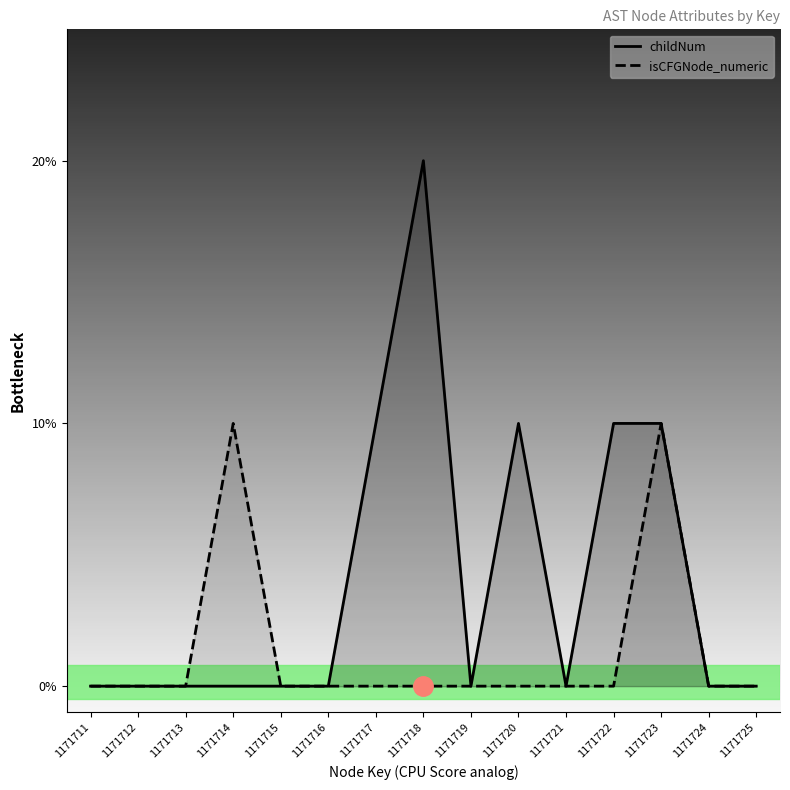

Count the number of data series in this chart.

2